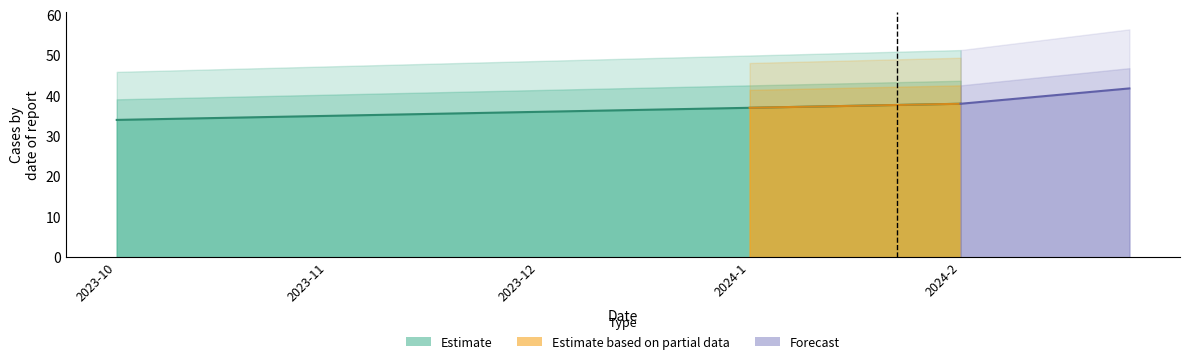

What is the average value?

36